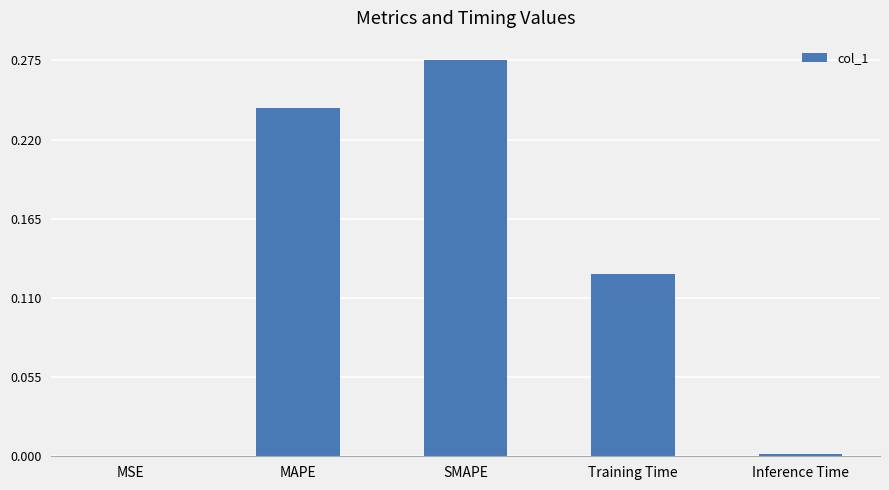

Between MSE and SMAPE, which is larger?

SMAPE